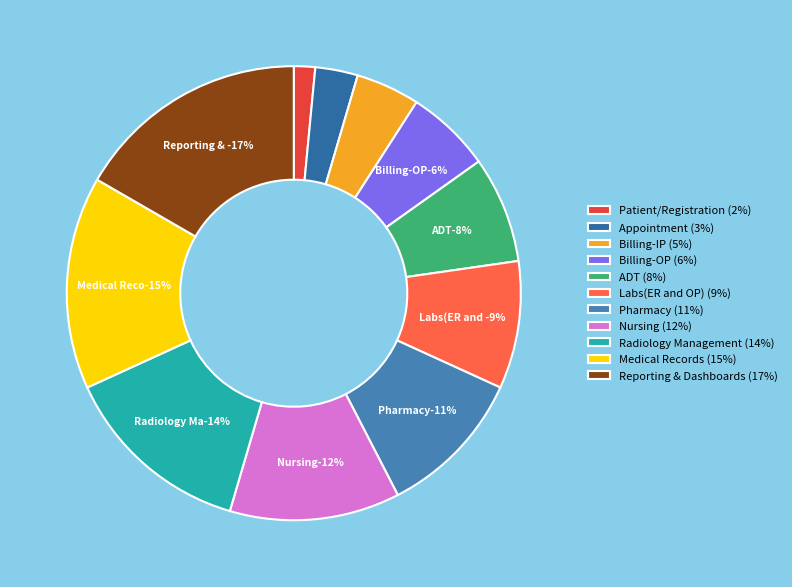

Which slice is the largest?

Reporting & Dashboards